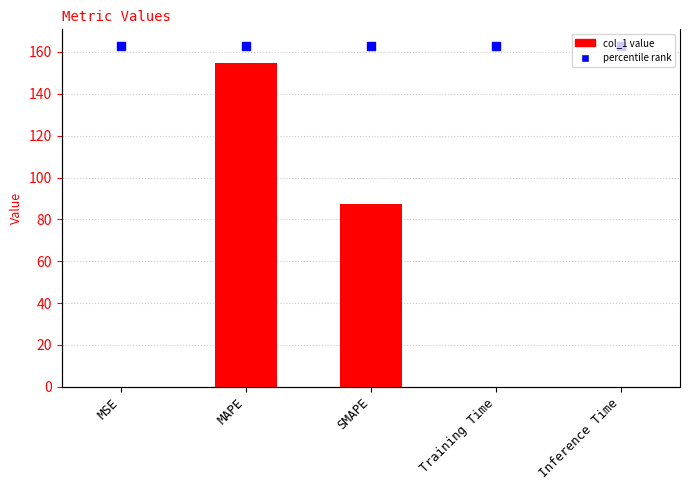

Which series has the largest total across all categories?

percentile rank